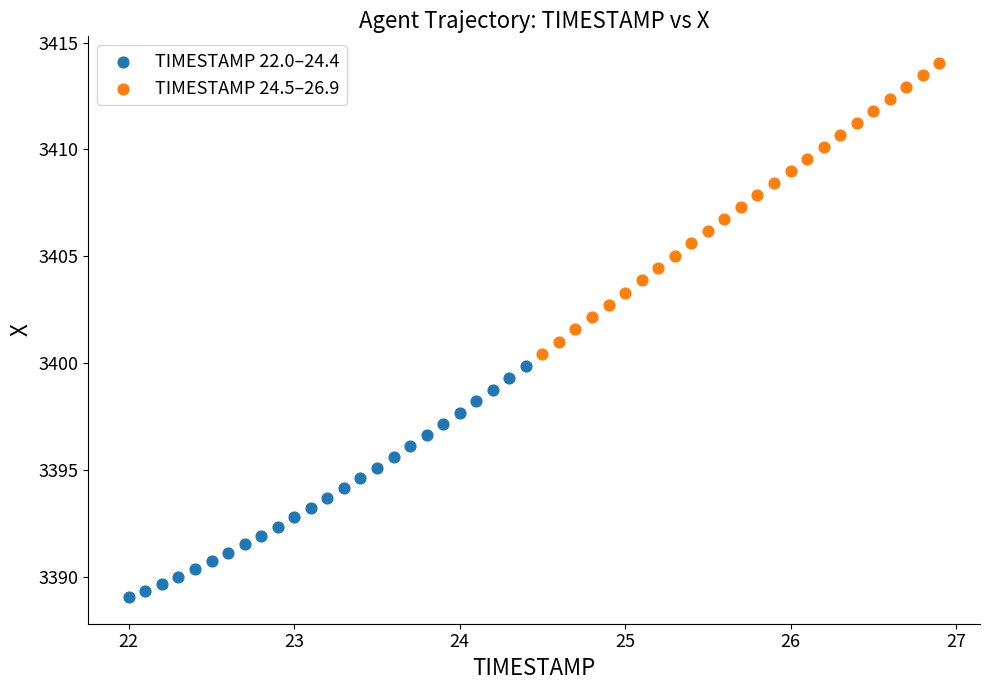

Which series reaches the maximum Y coordinate?

TIMESTAMP 24.5–26.9